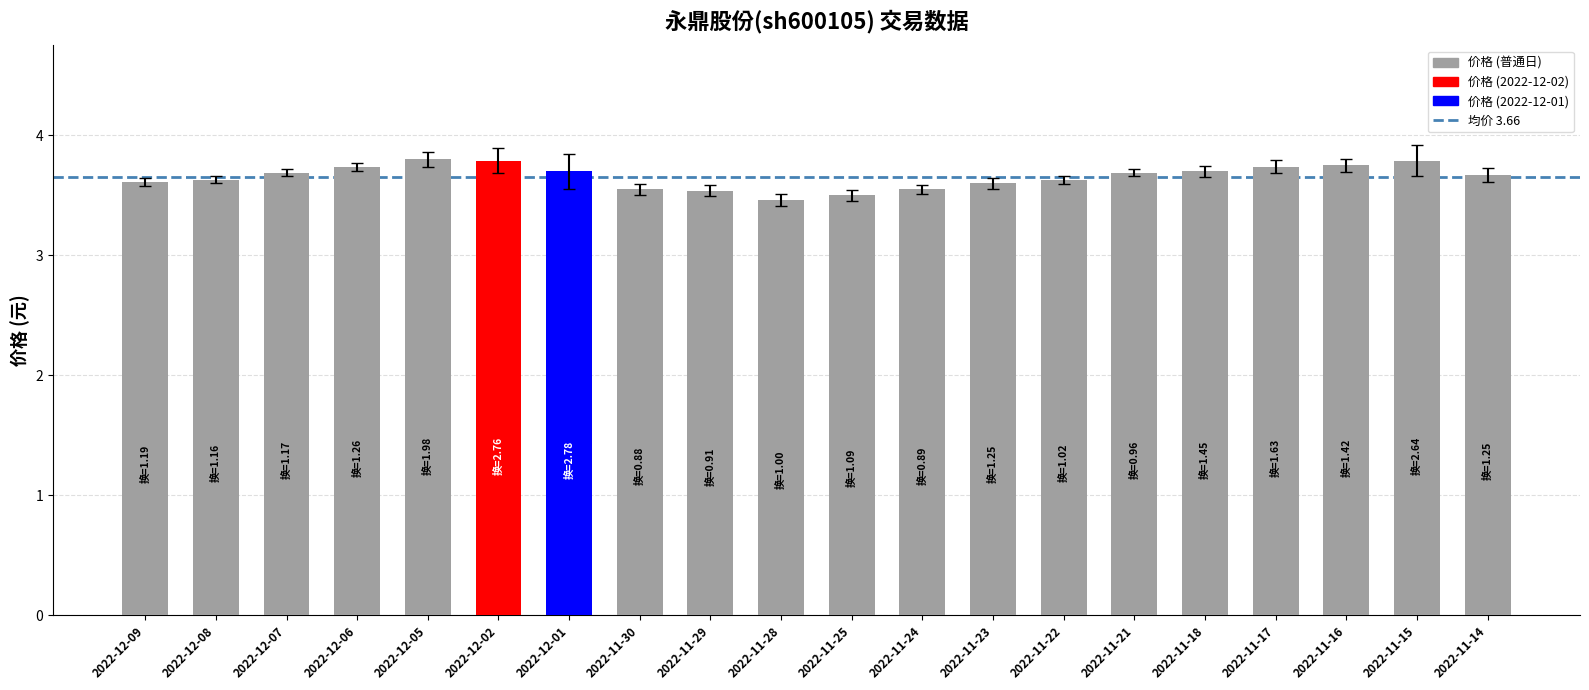

What is the difference between the second highest and second lowest values?

0.3